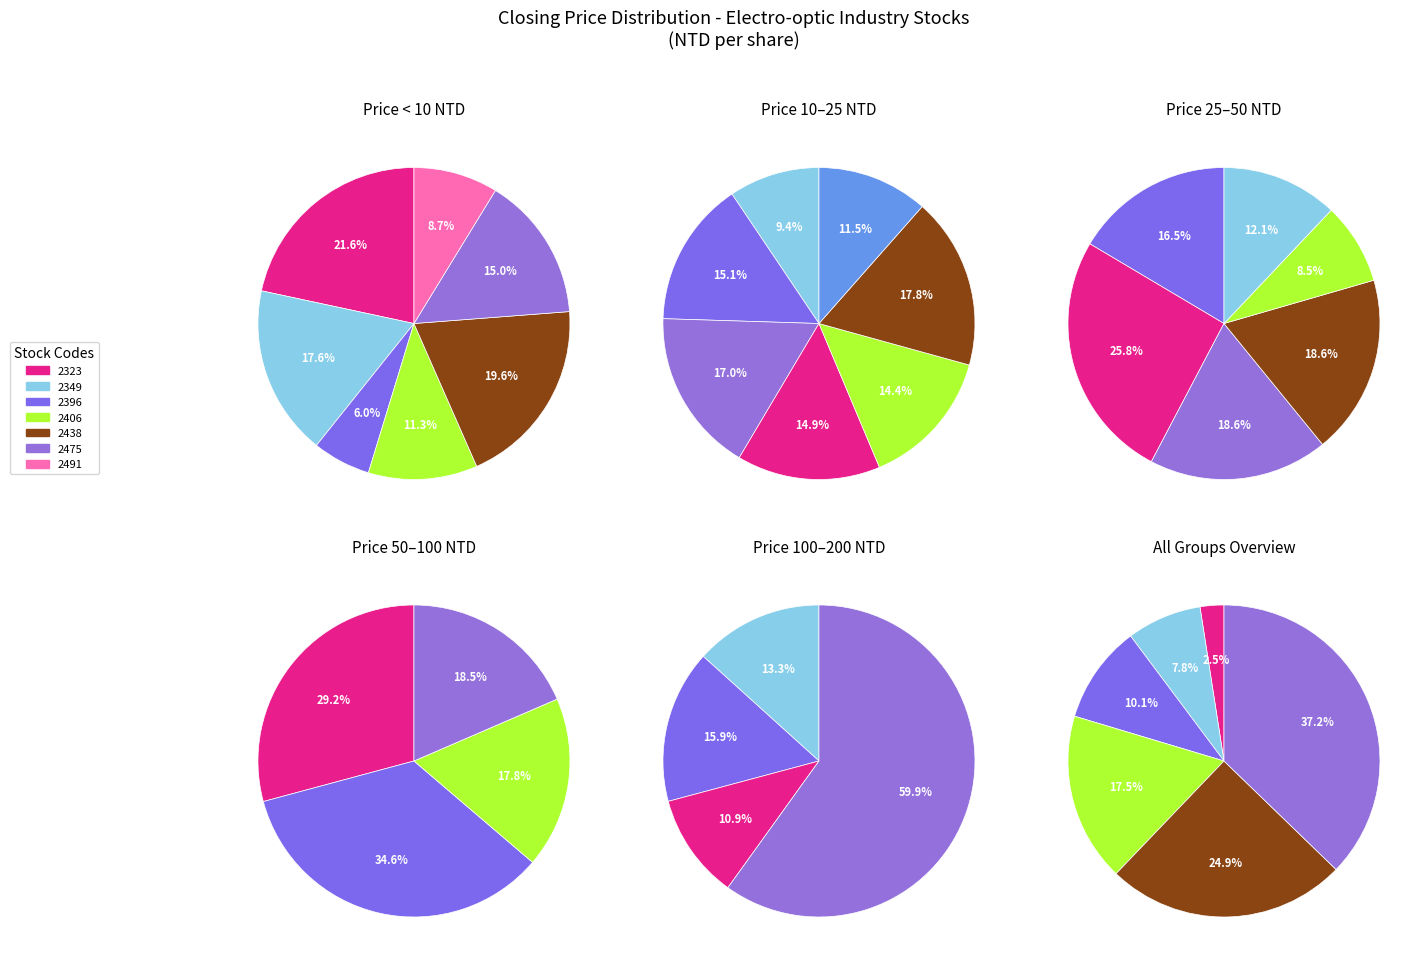

Is it true that 2409 is 11% of the pie?

False